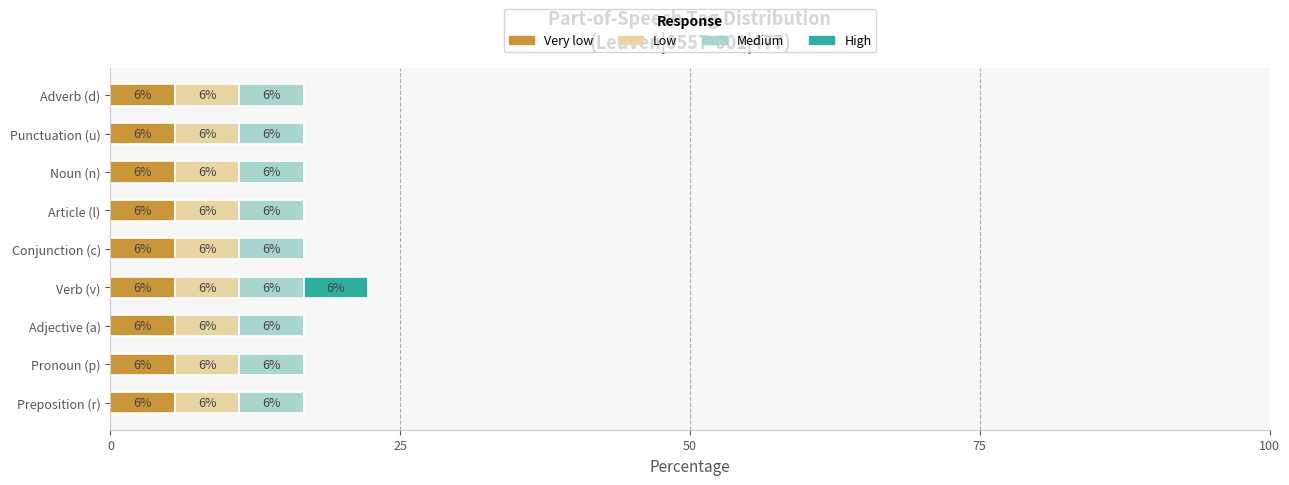

List the series in order of their peak value, lowest first.

Very low, Low, Medium, High